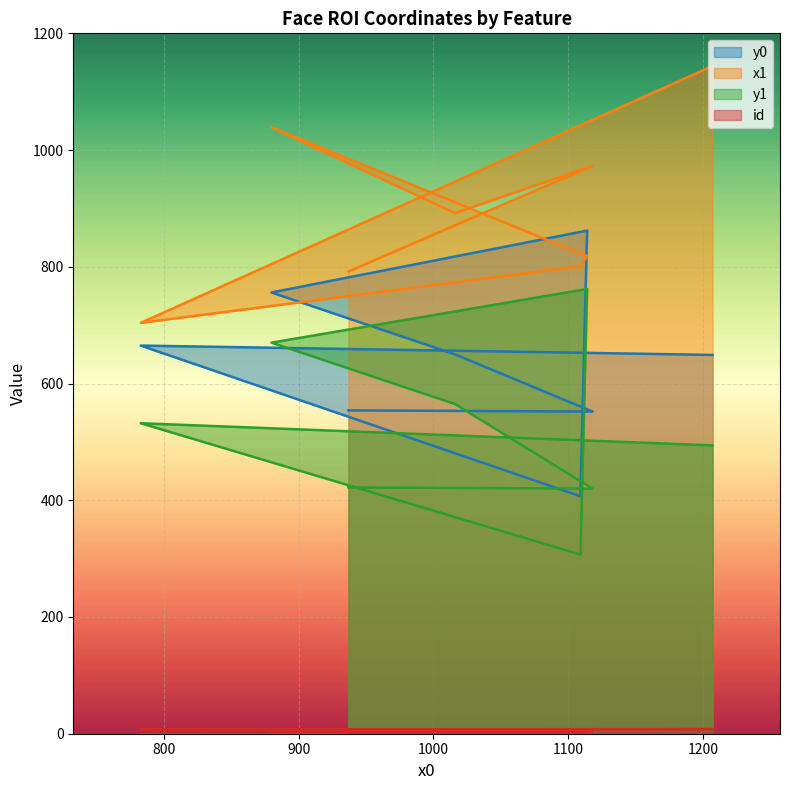

What is the lowest value of the x1 series?

704